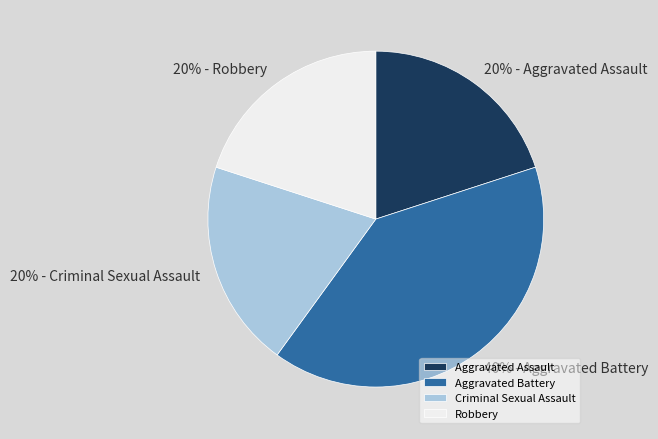

How many slices are in this pie chart?

4